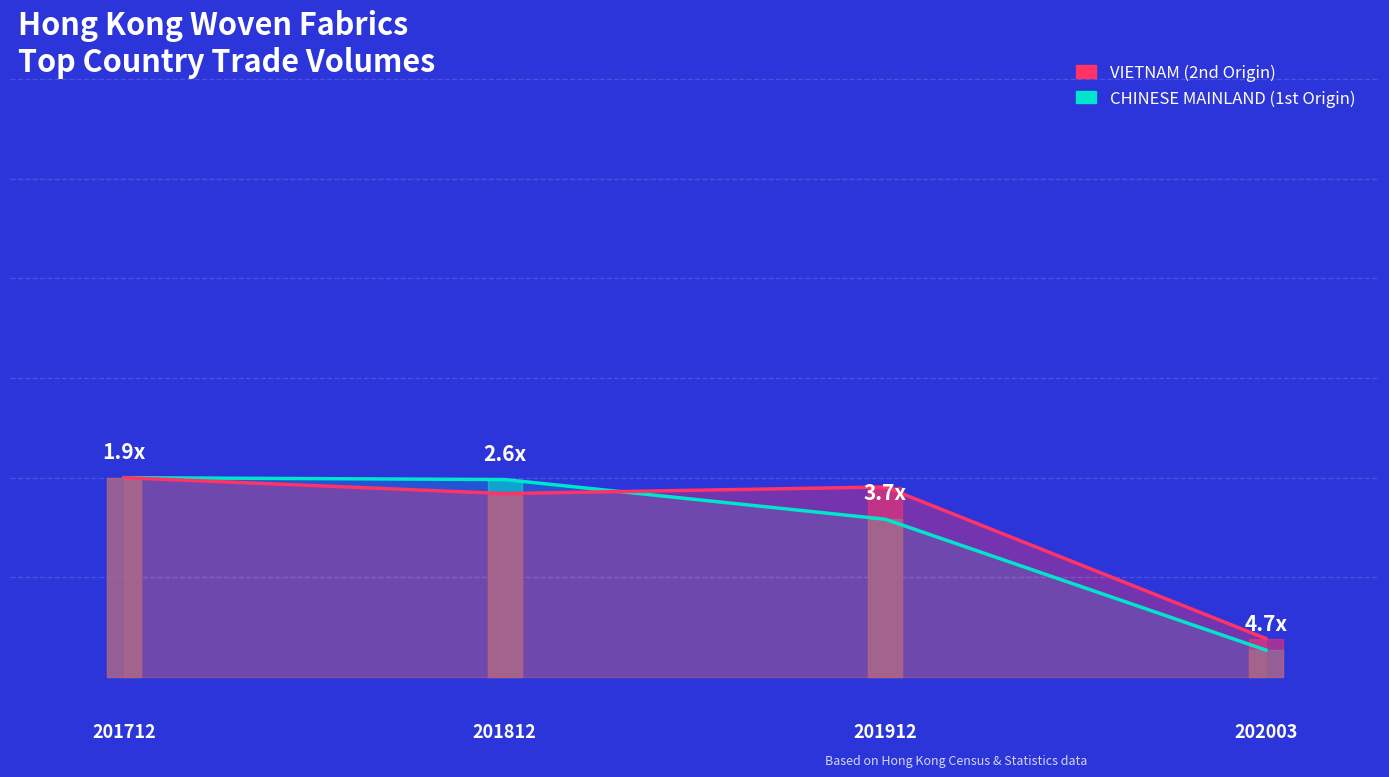

Reading left to right, extract all data points from this chart.

Top Origin (UPI proxy): 201712=1.0	201812=1.0	201912=0.8	202003=0.1
Second Origin (Netbanking proxy): 201712=1.0	201812=0.9	201912=1.0	202003=0.2